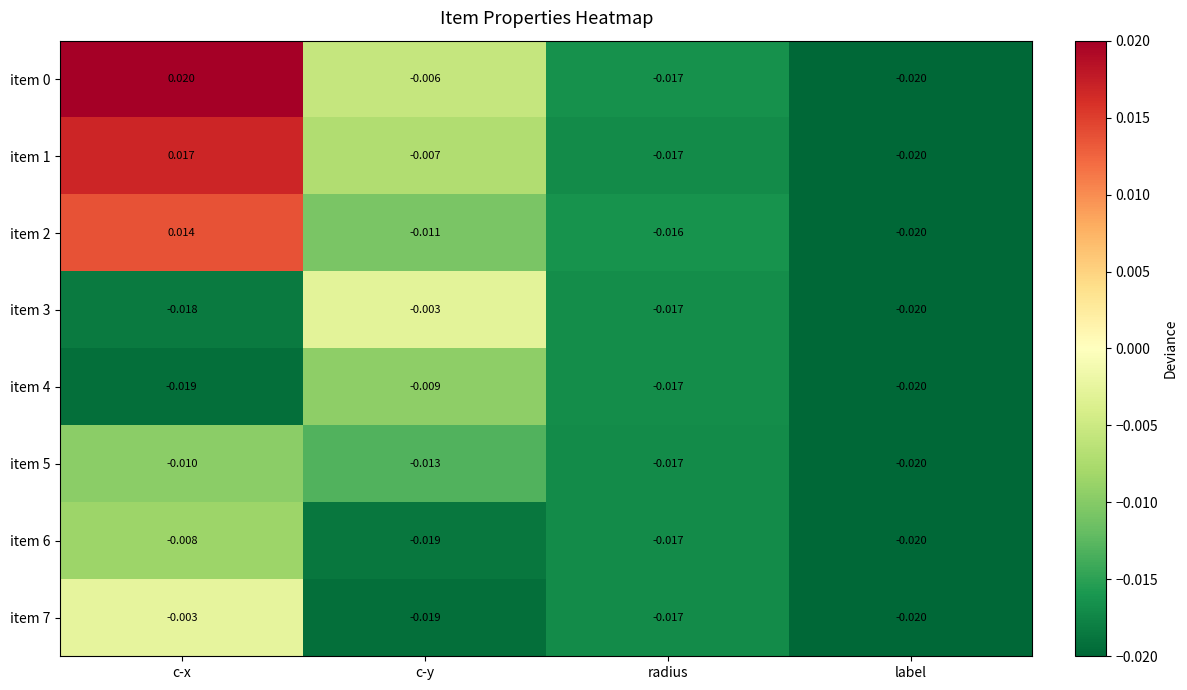

At which label does item 0 reach its peak?

c-x